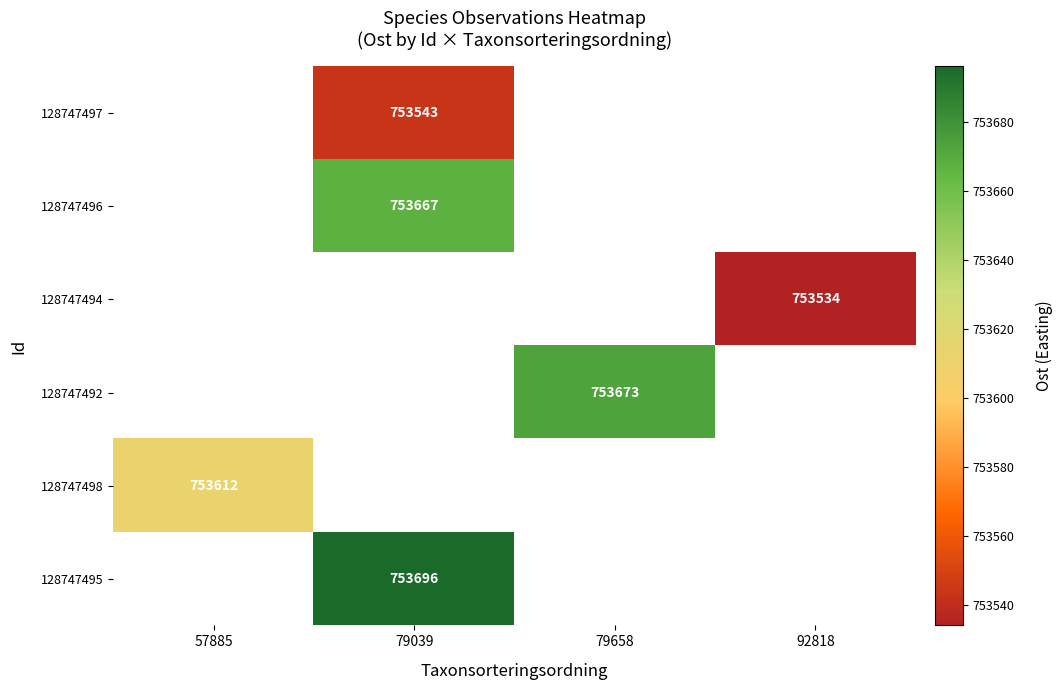

True or false: 128747492 has a value of 753673 at 79658.

True